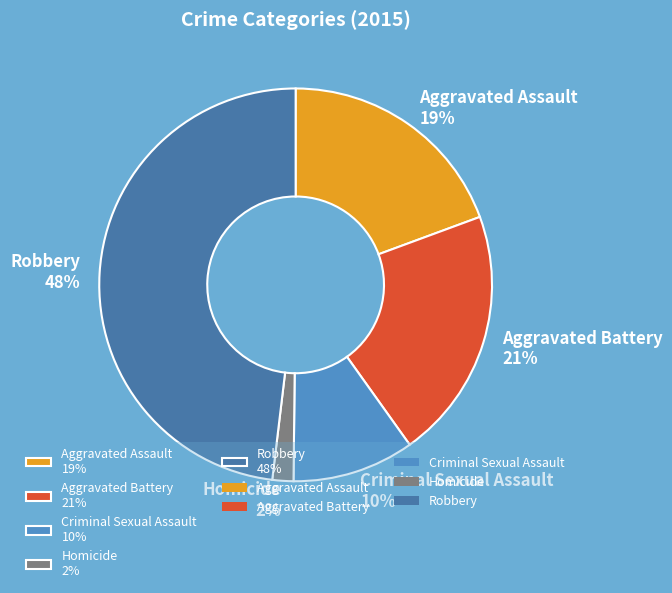

What is the largest slice in the pie chart?

Robbery